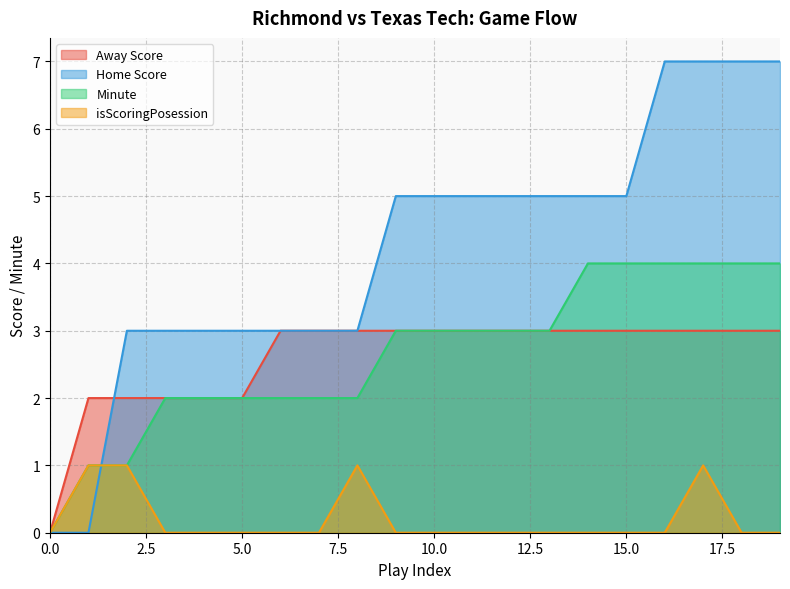

Is the value of Minute at 14 greater than the value of isScoringPosession at 8?

Yes